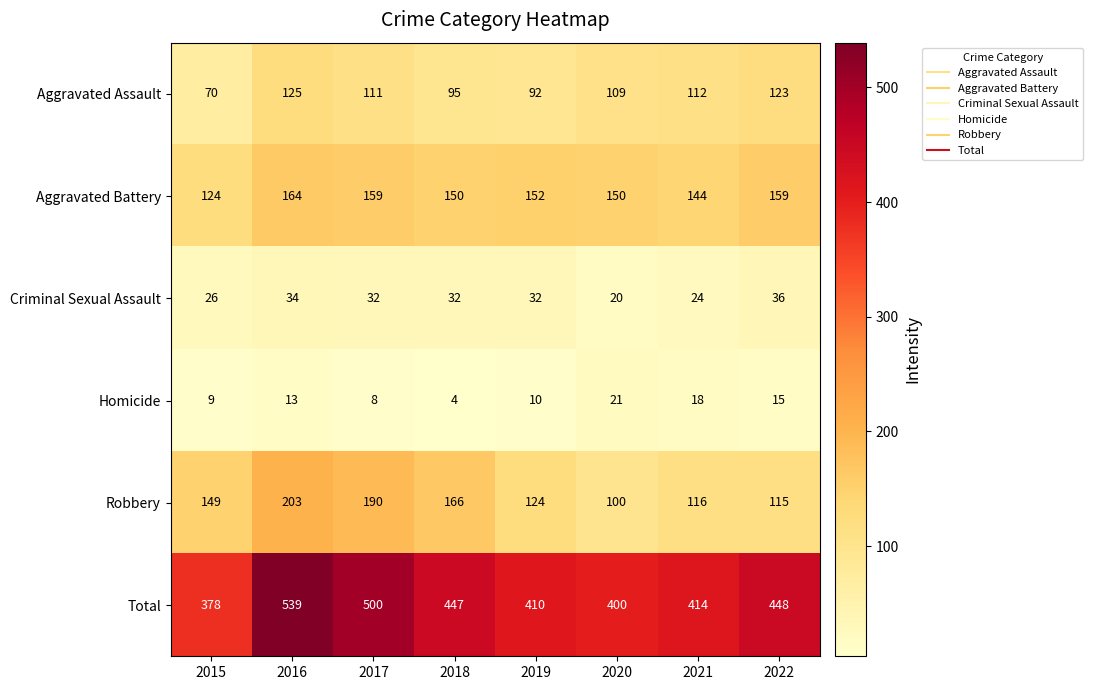

What is the sum of all Homicide values?

98